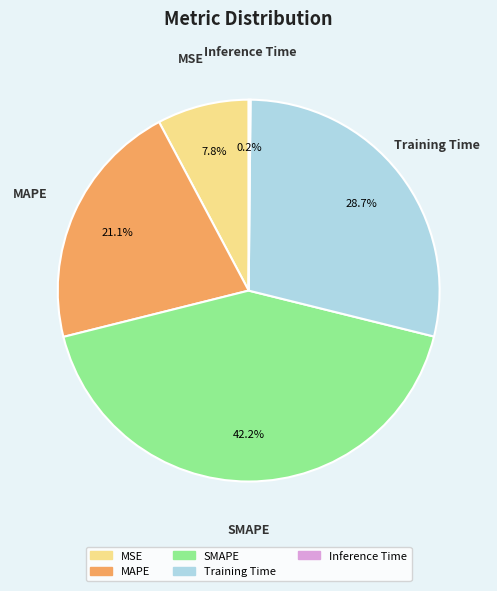

What is the largest slice in the pie chart?

SMAPE